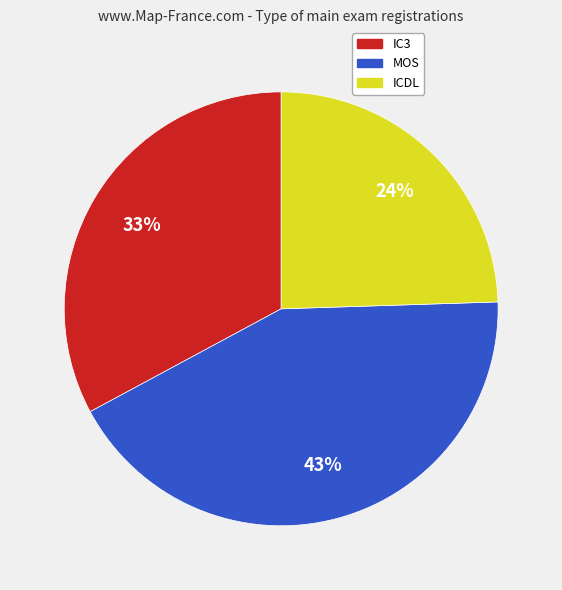

To the nearest percent, what is the combined percentage of ICDL and IC3?

57%